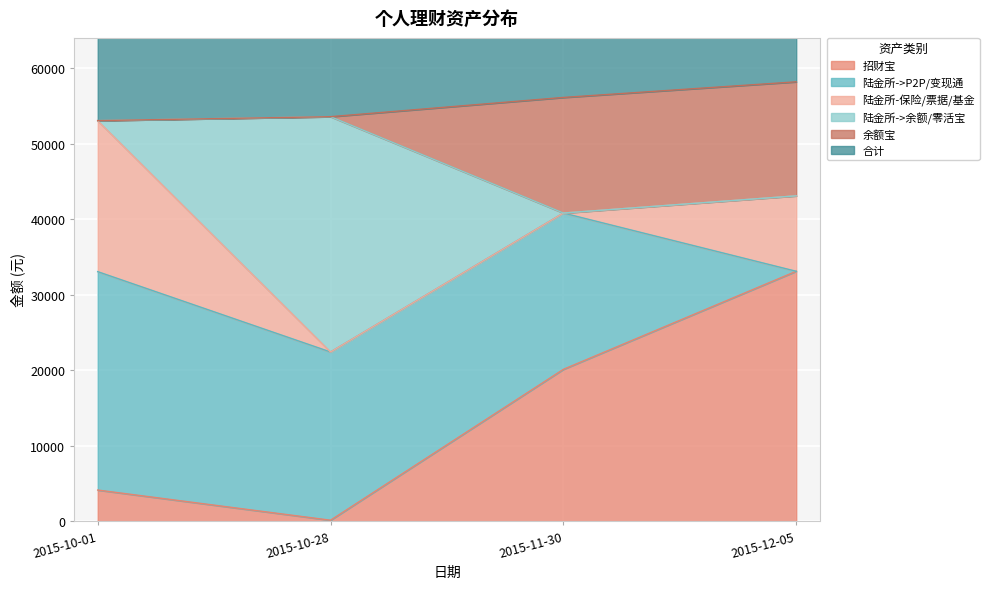

True or false: 合计 has a value of 94357.2 at 2015-11-30.

False